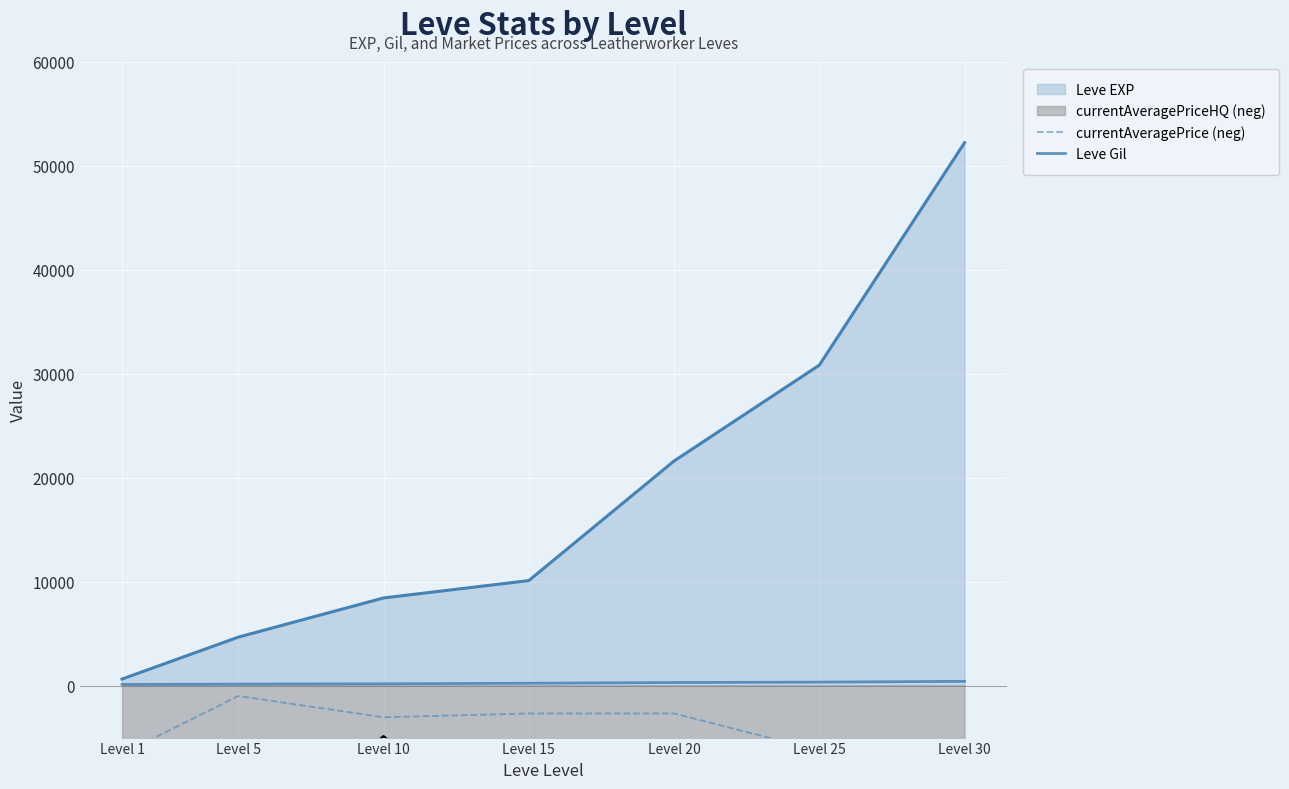

True or false: currentAveragePrice (neg) and Leve Gil cross at least once.

False